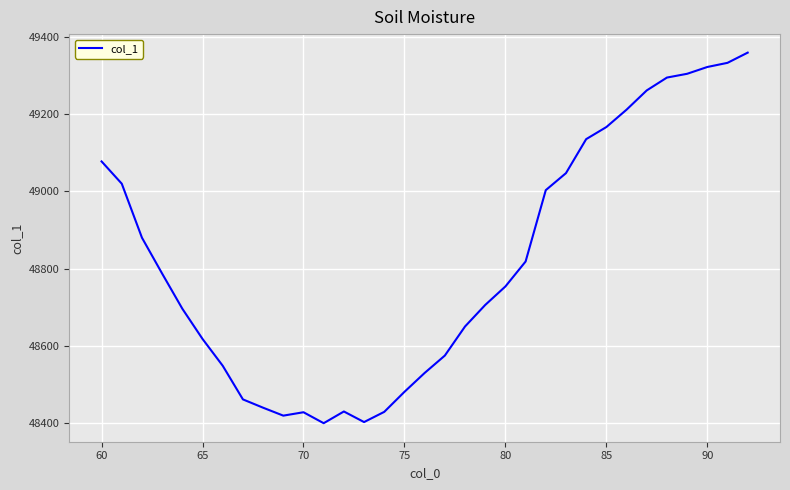

What is the smallest value displayed?

48400.5